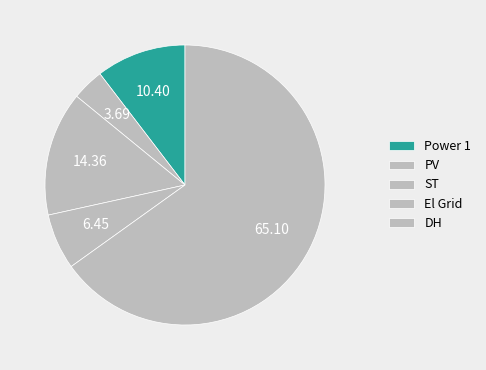

Between DH and Power 1, which is larger?

DH